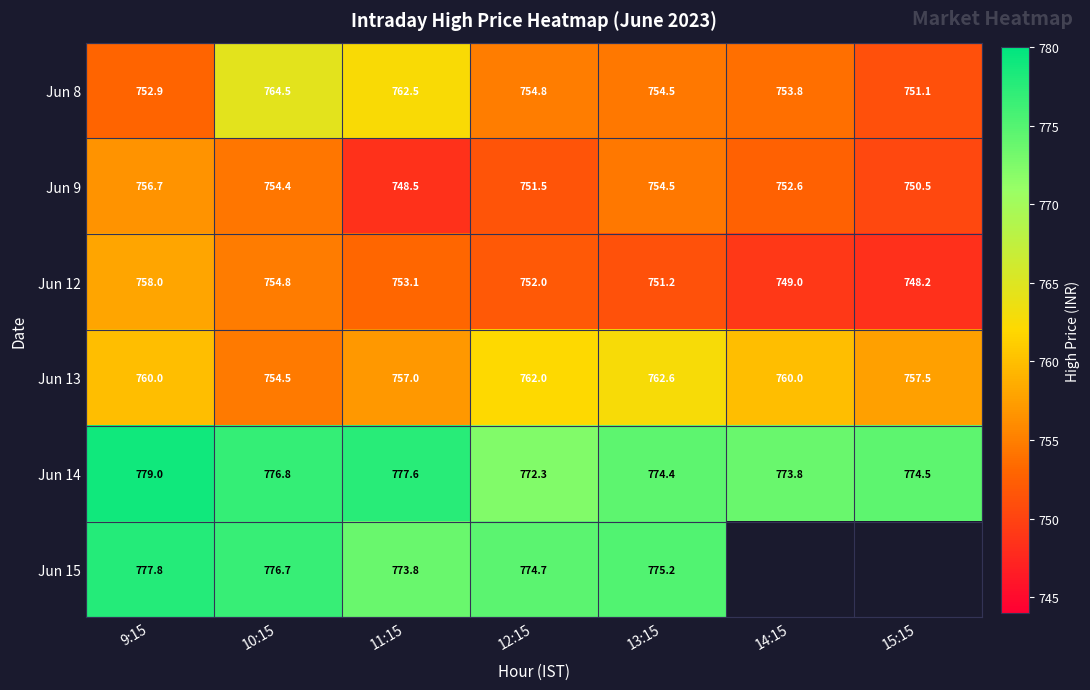

Is the value of Jun 14 at 14:15 greater than the value of Jun 12 at 9:15?

Yes